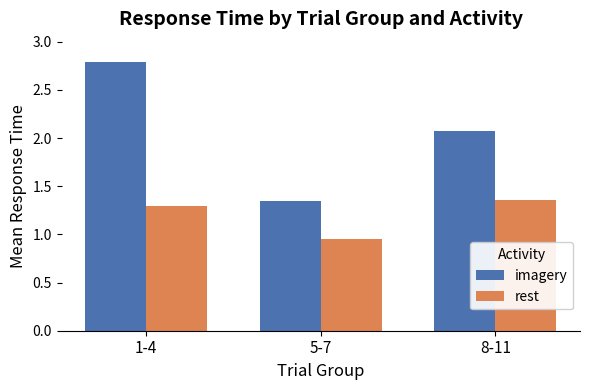

At which label does rest first exceed 1?

1-4